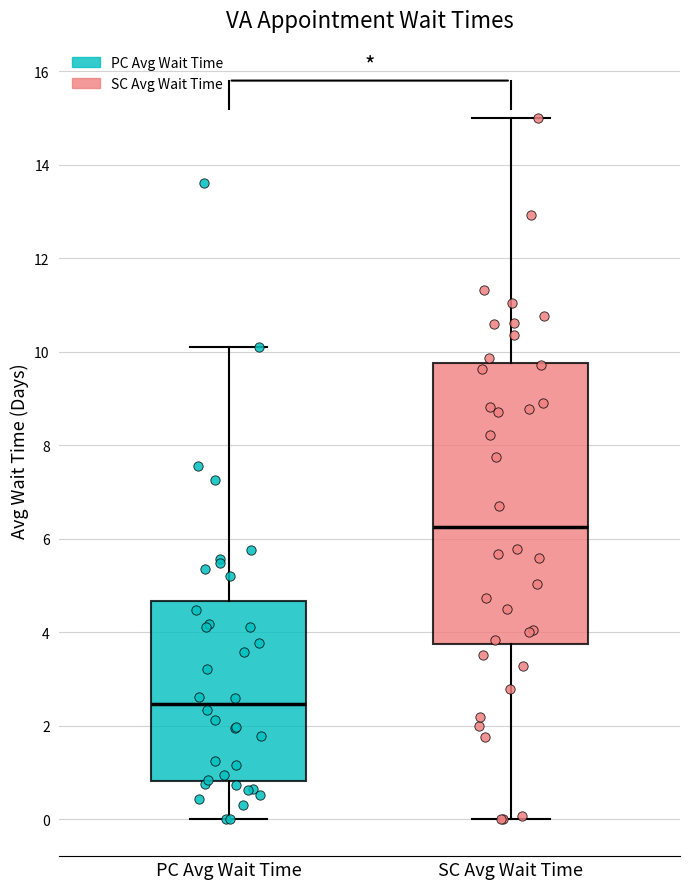

Reading left to right, read every box against the y-axis: the position of its median line, the range the box covers, and the ends of its whiskers. The values are not printed on the chart, so give them approximately, as read against the axis.

PC Avg Wait Time: median 2.4, box 0.8 to 4.6, whiskers 0.0 to 10.2
SC Avg Wait Time: median 6.2, box 3.8 to 9.8, whiskers 0.0 to 15.0